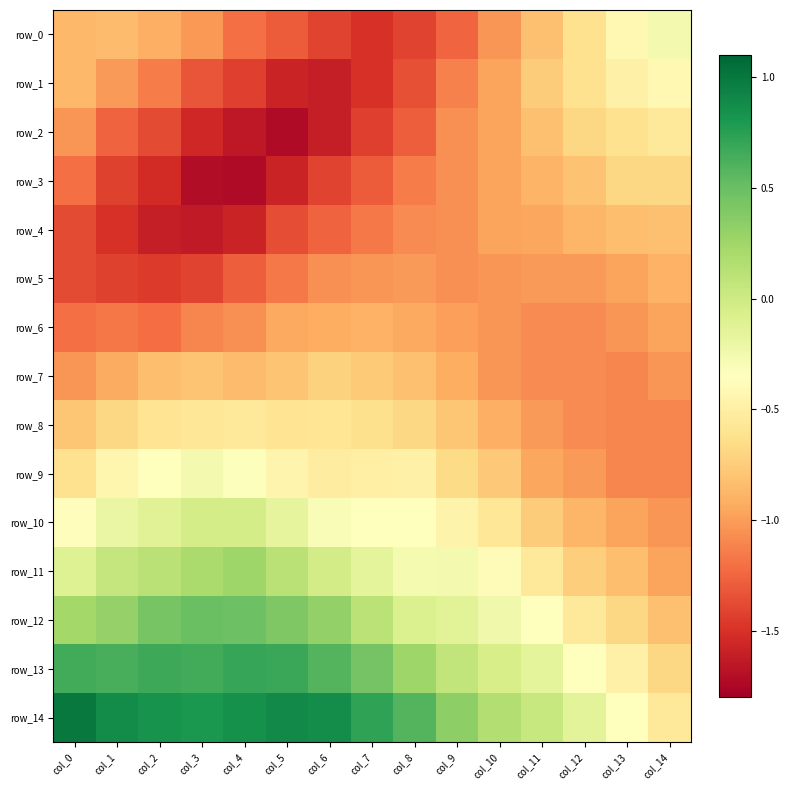

Reading left to right, what are all the values shown in this chart?

row_0: -0.9	-0.8	-0.9	-1.0	-1.2	-1.3	-1.4	-1.5	-1.4	-1.3	-1.0	-0.8	-0.6	-0.4	-0.3
row_1: -0.9	-1.0	-1.1	-1.3	-1.4	-1.6	-1.6	-1.5	-1.3	-1.1	-1.0	-0.8	-0.6	-0.5	-0.4
row_2: -1.0	-1.3	-1.4	-1.6	-1.7	-1.7	-1.6	-1.4	-1.3	-1.1	-1.0	-0.8	-0.7	-0.6	-0.5
row_3: -1.2	-1.4	-1.5	-1.7	-1.7	-1.6	-1.4	-1.3	-1.1	-1.1	-1.0	-0.9	-0.8	-0.7	-0.7
row_4: -1.4	-1.5	-1.6	-1.6	-1.6	-1.4	-1.3	-1.2	-1.1	-1.1	-1.0	-1.0	-0.9	-0.8	-0.8
row_5: -1.4	-1.4	-1.5	-1.4	-1.3	-1.2	-1.1	-1.0	-1.0	-1.1	-1.0	-1.0	-1.0	-1.0	-0.9
row_6: -1.2	-1.2	-1.2	-1.1	-1.1	-0.9	-0.9	-0.9	-0.9	-1.0	-1.0	-1.1	-1.1	-1.0	-1.0
row_7: -1.0	-0.9	-0.8	-0.8	-0.8	-0.8	-0.7	-0.8	-0.8	-0.9	-1.0	-1.1	-1.1	-1.1	-1.0
row_8: -0.8	-0.7	-0.6	-0.6	-0.5	-0.6	-0.6	-0.6	-0.7	-0.8	-0.9	-1.0	-1.1	-1.1	-1.1
row_9: -0.6	-0.4	-0.4	-0.3	-0.3	-0.4	-0.5	-0.5	-0.5	-0.7	-0.8	-1.0	-1.0	-1.1	-1.1
row_10: -0.4	-0.2	-0.1	-0.0	-0.0	-0.2	-0.3	-0.4	-0.3	-0.5	-0.6	-0.8	-0.9	-1.0	-1.0
row_11: -0.1	0.1	0.1	0.2	0.3	0.1	-0.0	-0.2	-0.3	-0.3	-0.4	-0.6	-0.7	-0.8	-1.0
row_12: 0.2	0.3	0.4	0.5	0.5	0.4	0.3	0.1	-0.1	-0.1	-0.2	-0.4	-0.5	-0.7	-0.8
row_13: 0.7	0.6	0.7	0.7	0.7	0.7	0.6	0.5	0.3	0.1	-0.0	-0.2	-0.3	-0.5	-0.7
row_14: 1.0	0.9	0.8	0.8	0.8	0.9	0.9	0.7	0.6	0.3	0.2	0.0	-0.1	-0.3	-0.5